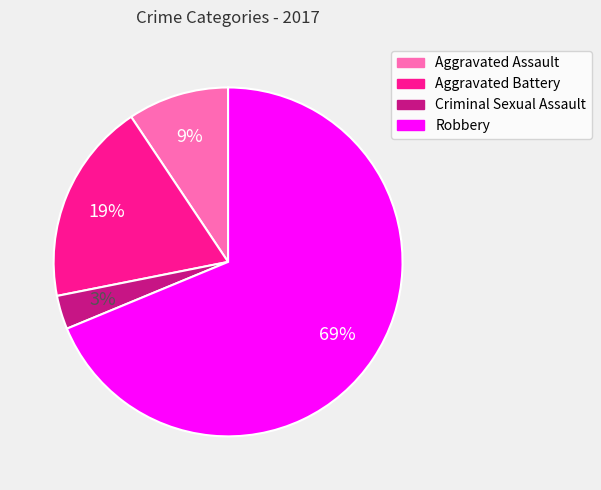

Which slice is the largest?

Robbery